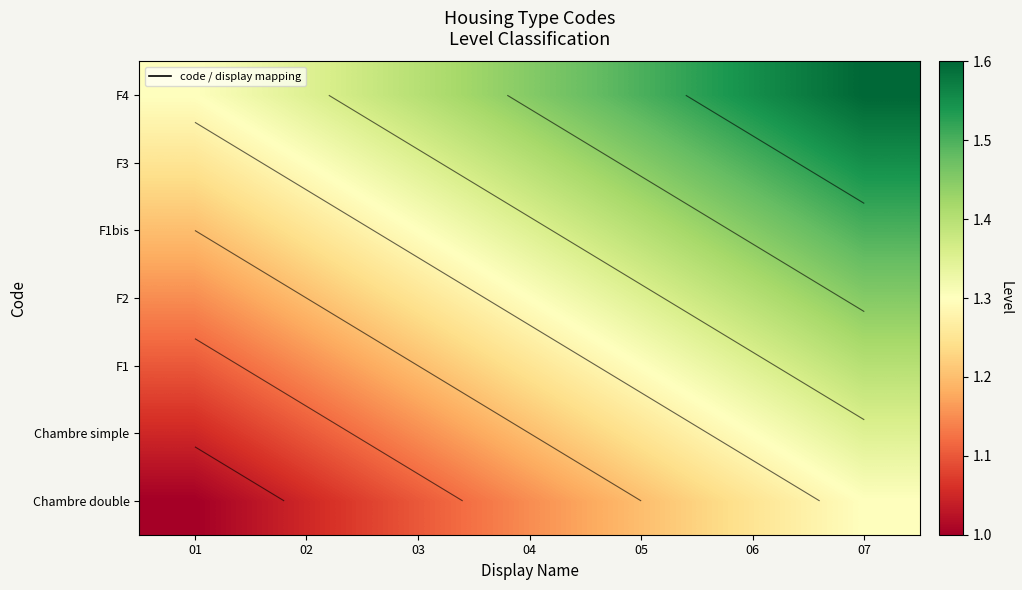

What is the highest value of the Chambre double series?

1.3